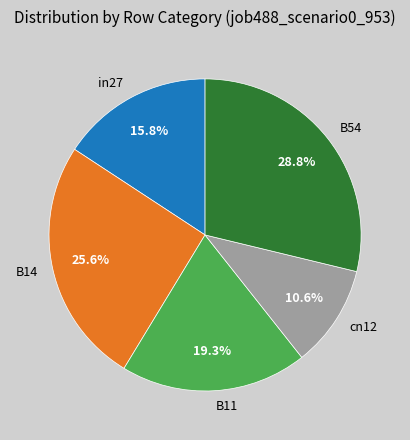

What is the ratio of the value at B11 to the value at B14?

0.8